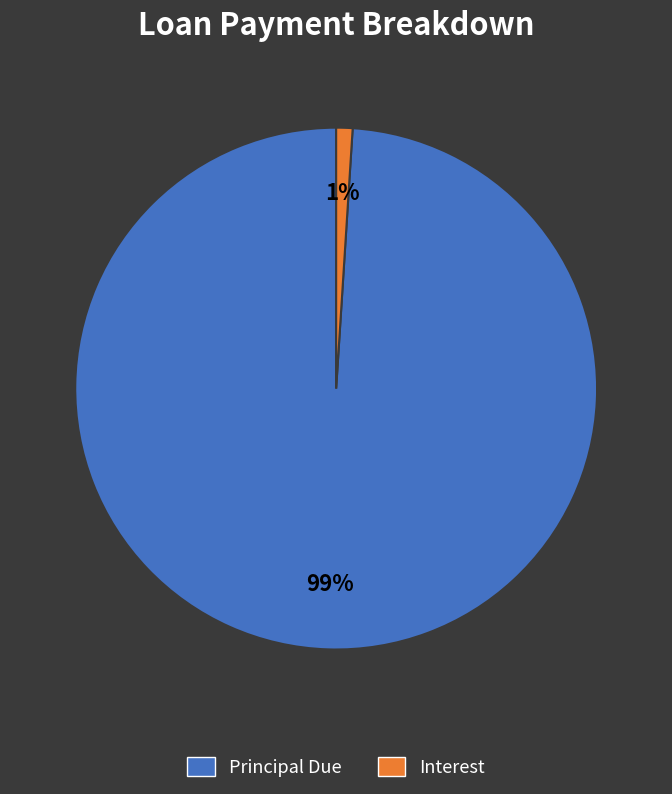

To the nearest percent, what is the difference between the largest and smallest slice percentages?

98%